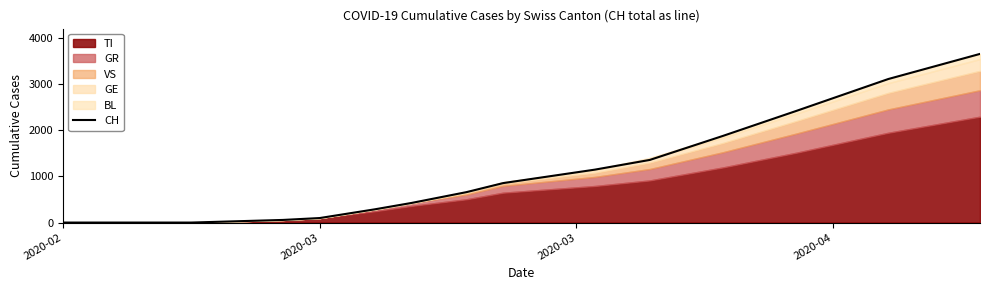

At which category does the chart reach its minimum across all series?

2020-02